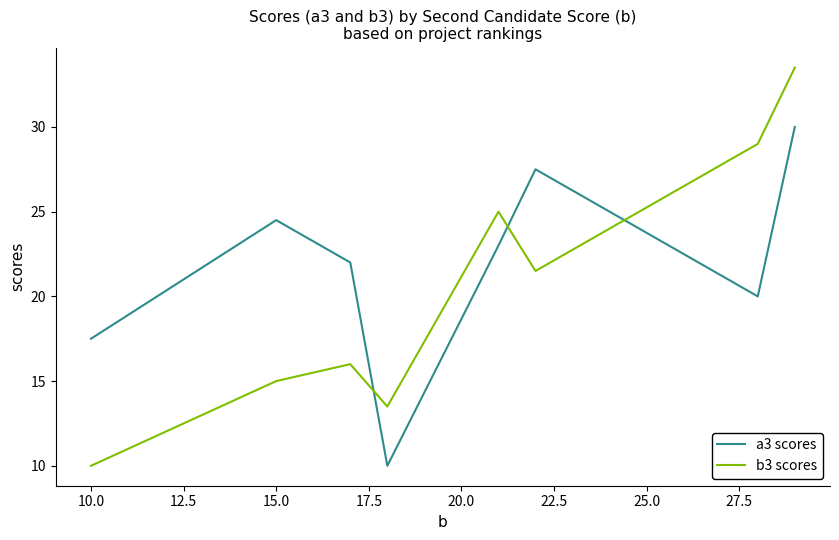

At how many categories does at least one series exceed 10?

8